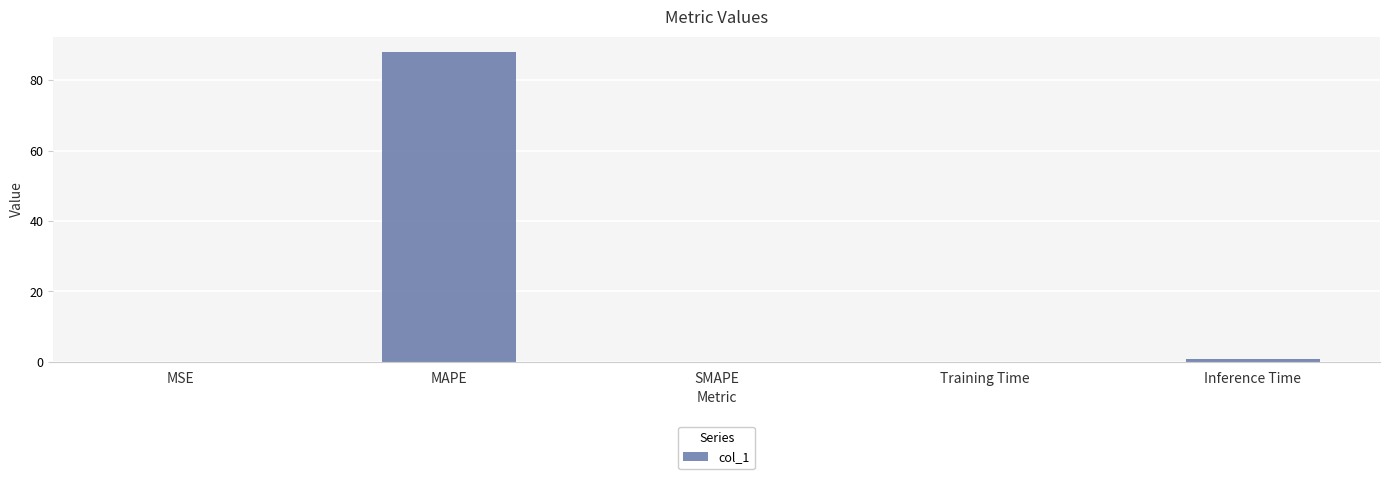

Is it true that the value at SMAPE is -27.4?

False